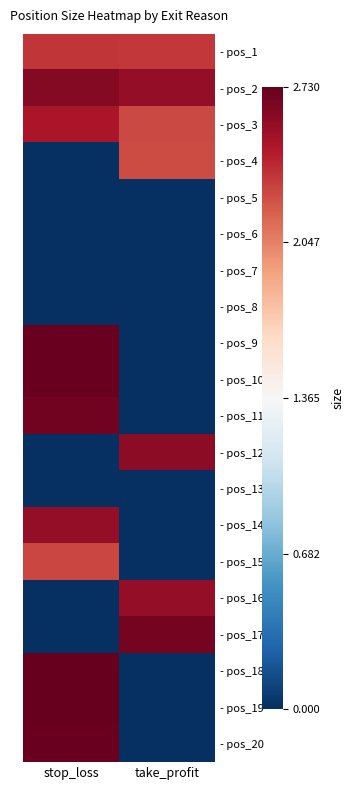

At how many categories does at least one series exceed 0?

2